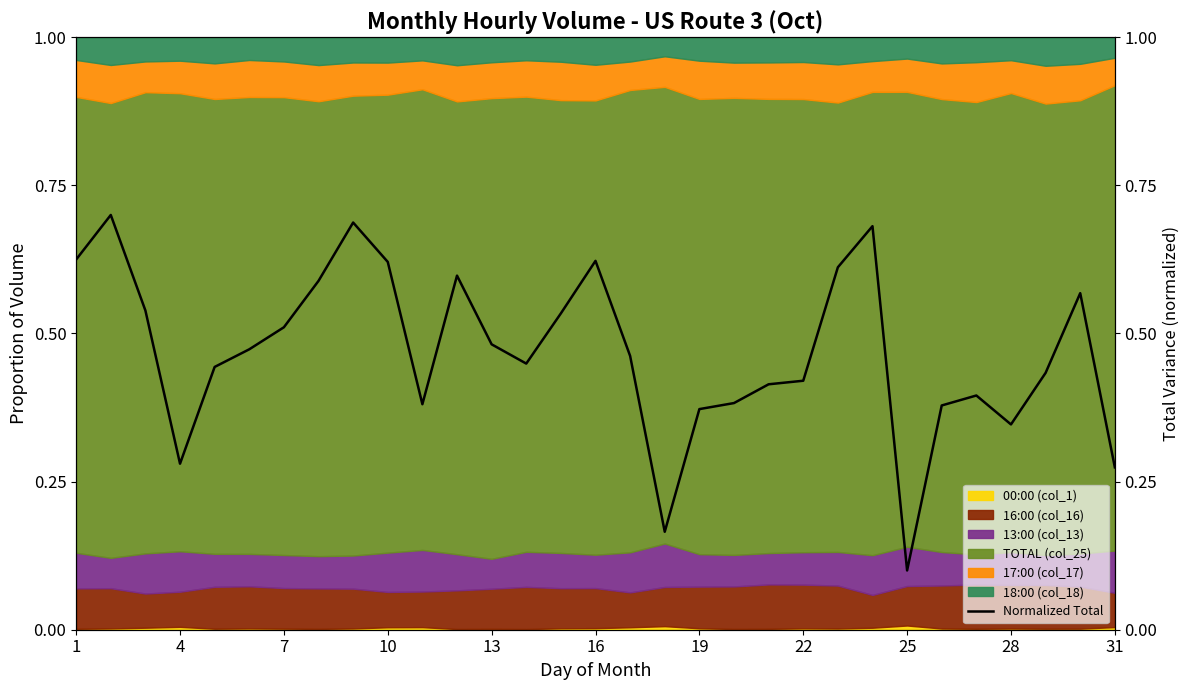

Reading left to right, extract all data points from this chart.

0.6	0.7	0.5	0.3	0.4	0.5	0.5	0.6	0.7	0.6	0.4	0.6	0.5	0.4	0.5	0.6	0.5	0.2	0.4	0.4	0.4	0.4	0.6	0.7	0.1	0.4	0.4	0.3	0.4	0.6	0.3